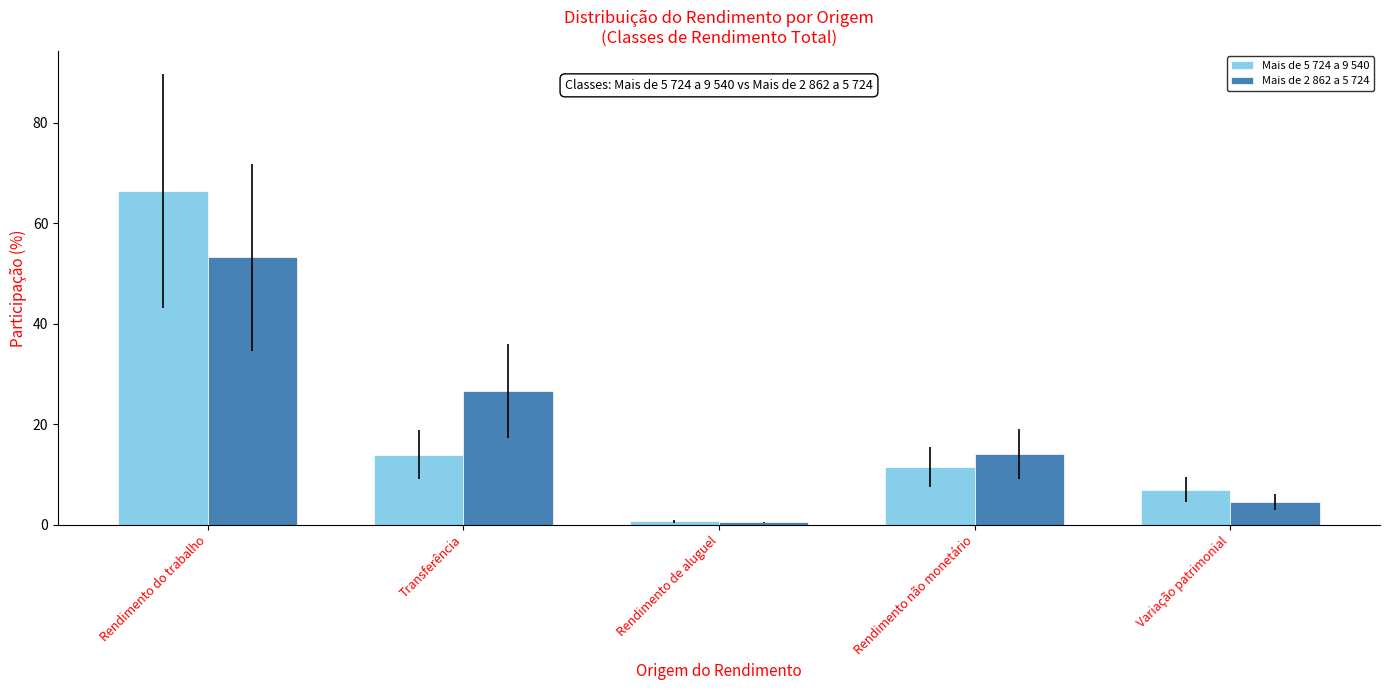

Is it true that Mais de 5 724 a 9 540 equals 40.7 at Rendimento do trabalho?

False